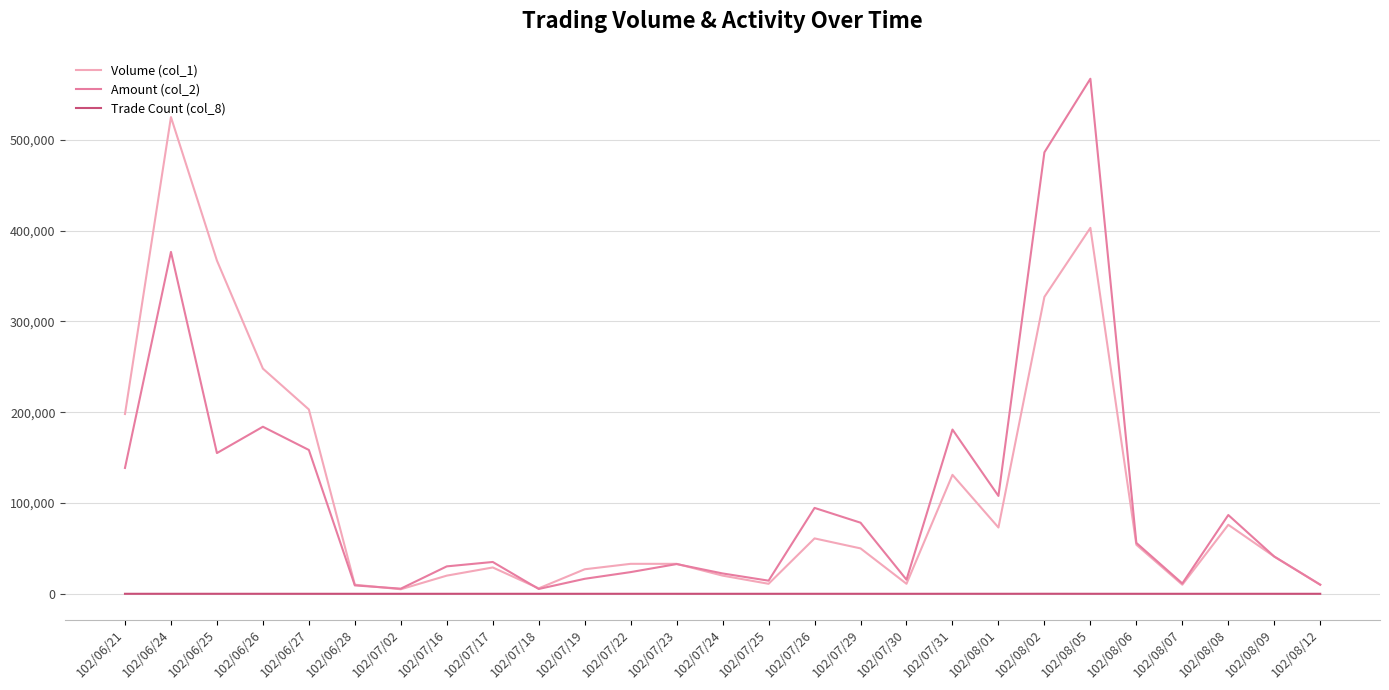

What are all the series names shown in the legend?

Volume (col_1), Amount (col_2), Trade Count (col_8)